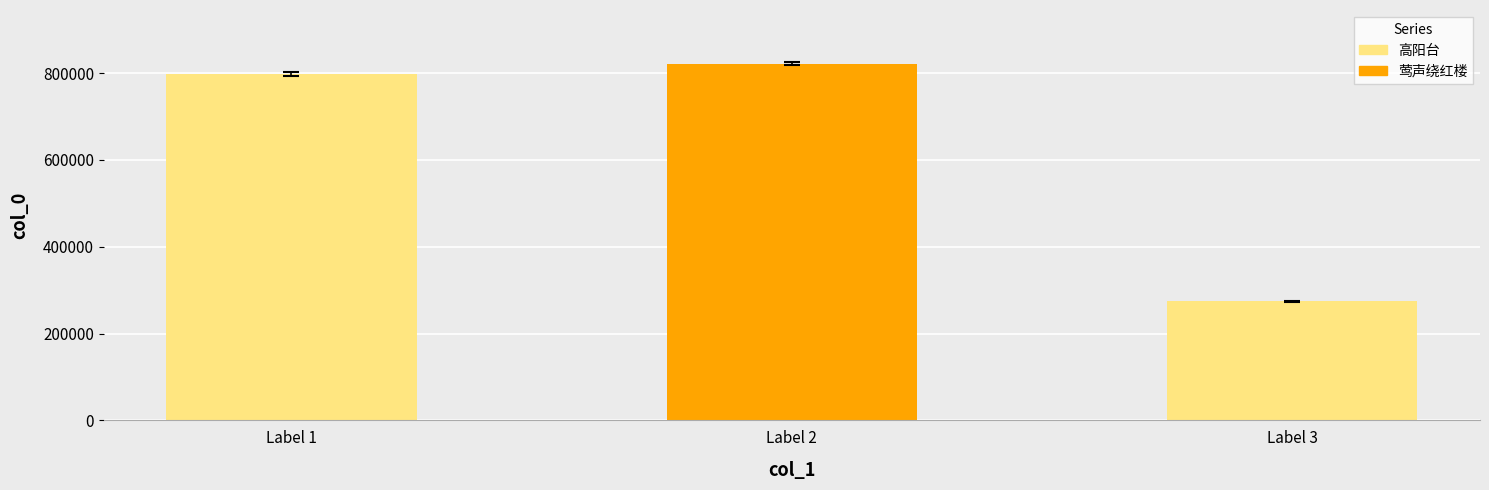

Reading left to right, list all the values displayed in this chart.

Label 1=797447	Label 2=821850	Label 3=274380